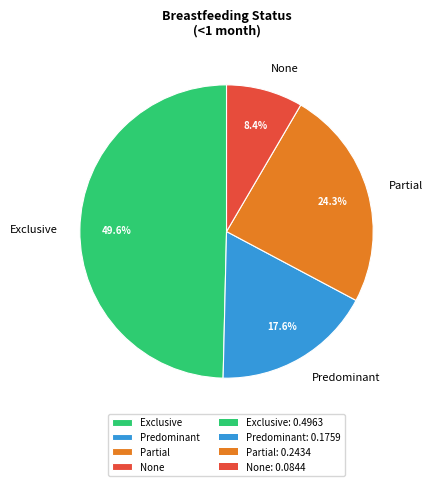

How many segments does this pie chart have?

4